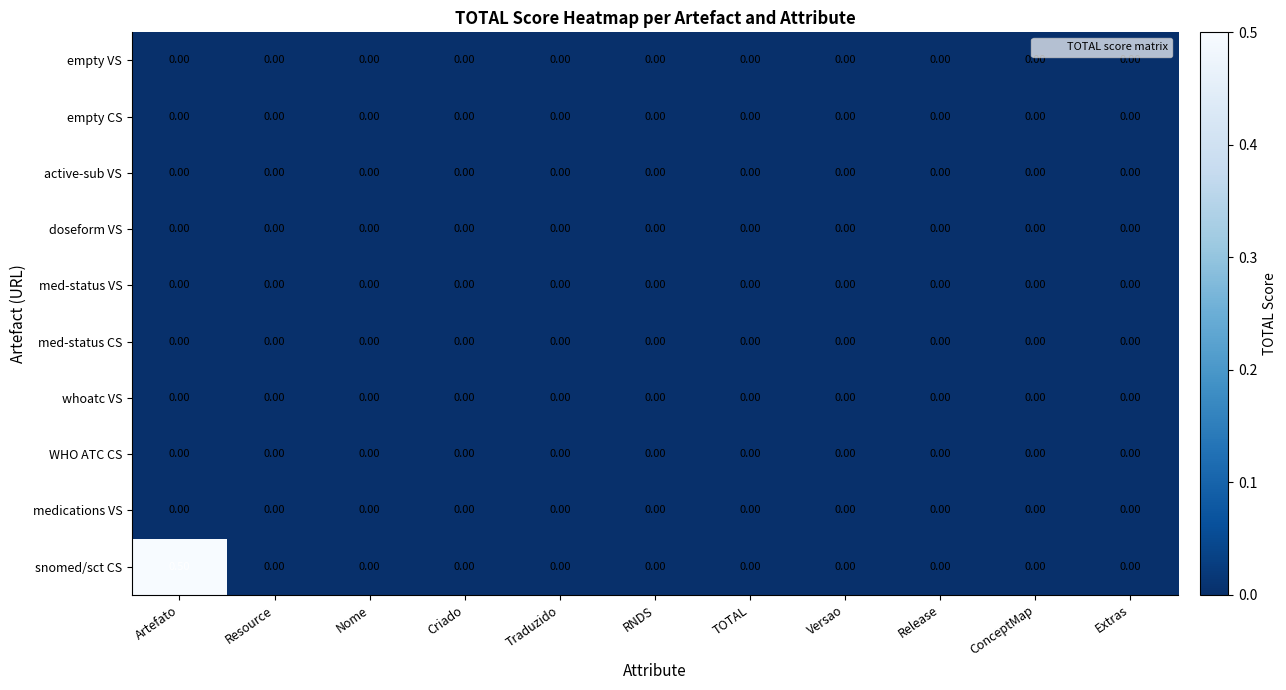

Count the number of categories in the chart.

11